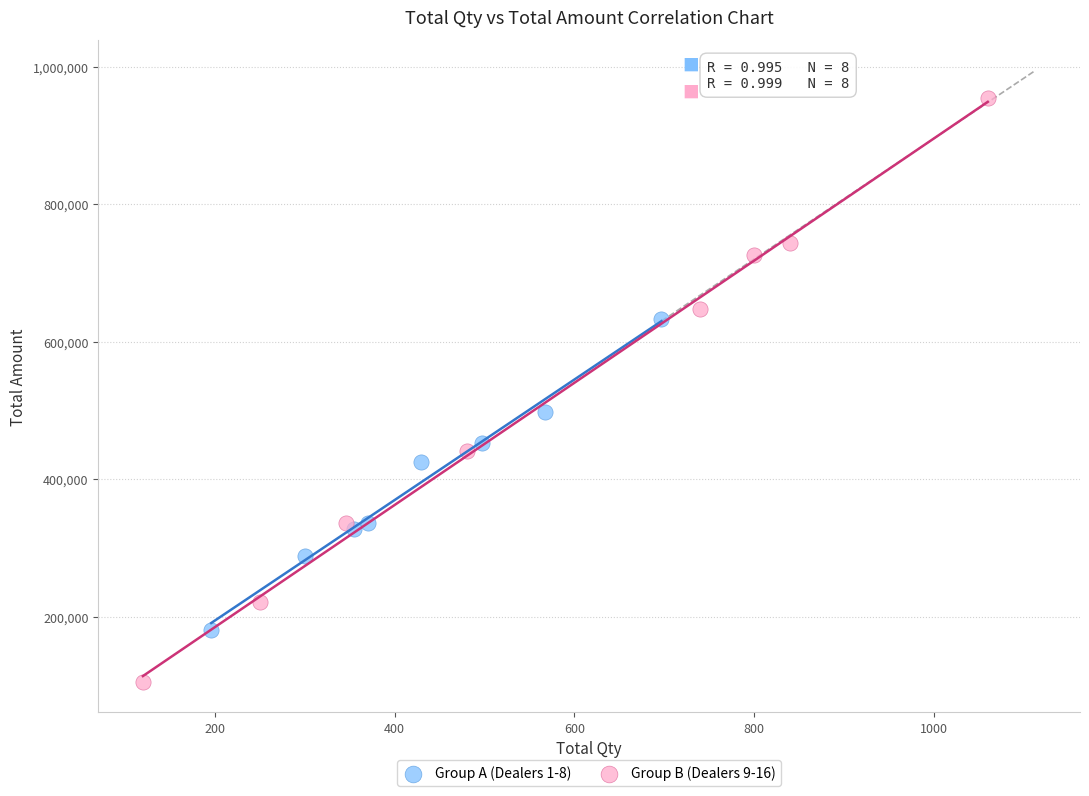

Which series has the widest spread of Y values?

Group B (Dealers 9-16)